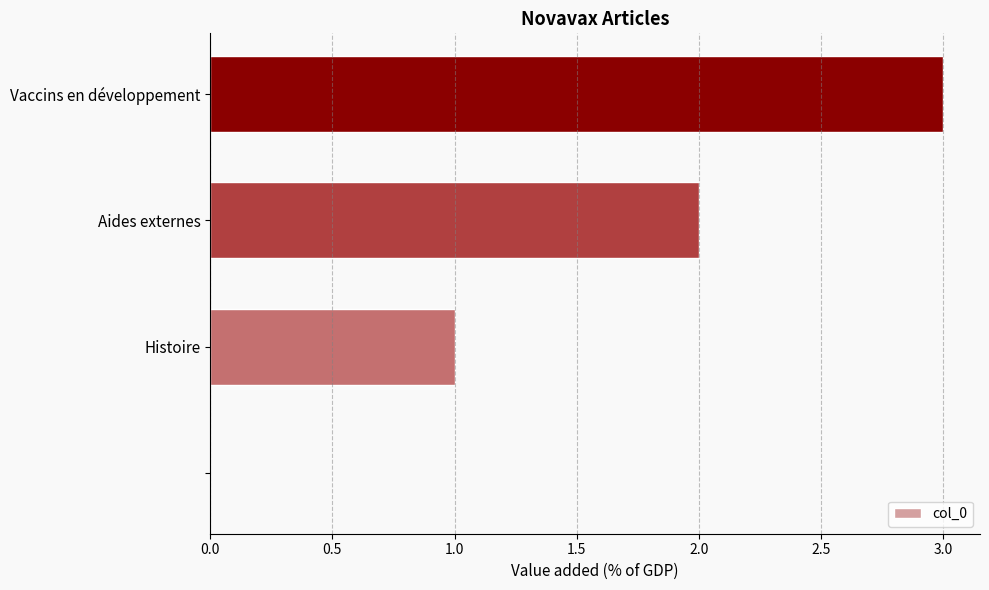

Are the bars grouped side by side (vs. stacked)?

No